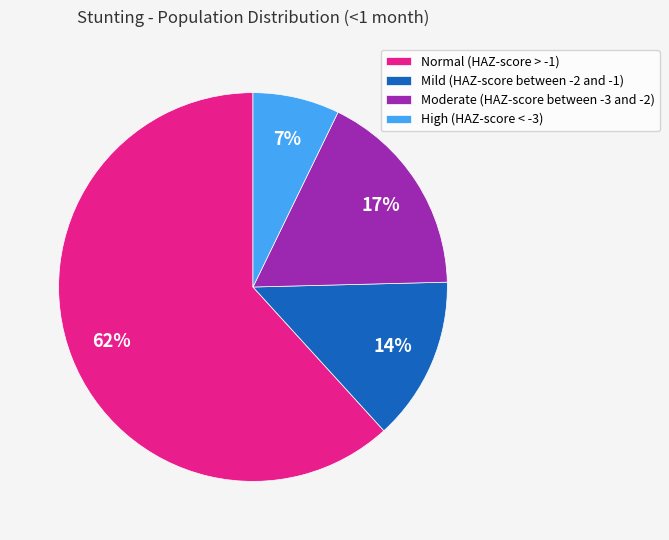

Between Normal (HAZ-score > -1) and Moderate (HAZ-score between -3 and -2), which is larger?

Normal (HAZ-score > -1)